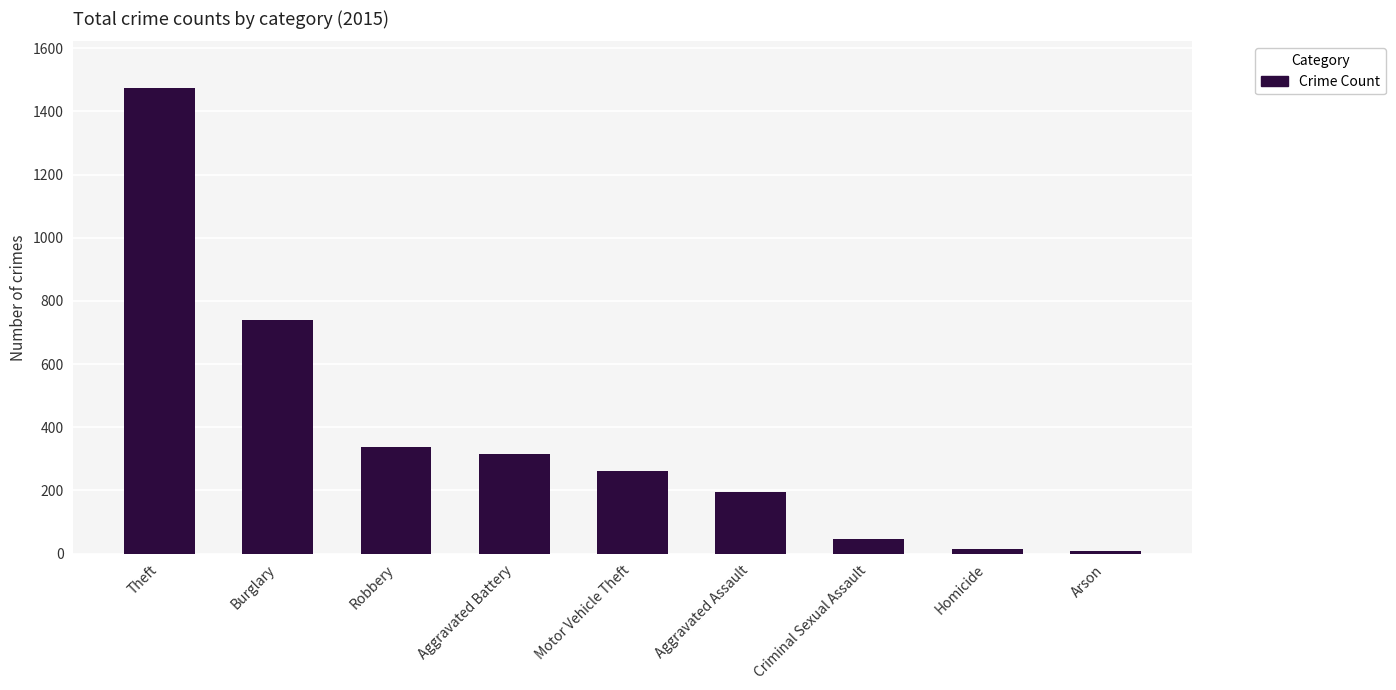

What is the change in value from Motor Vehicle Theft to Aggravated Assault?

-69